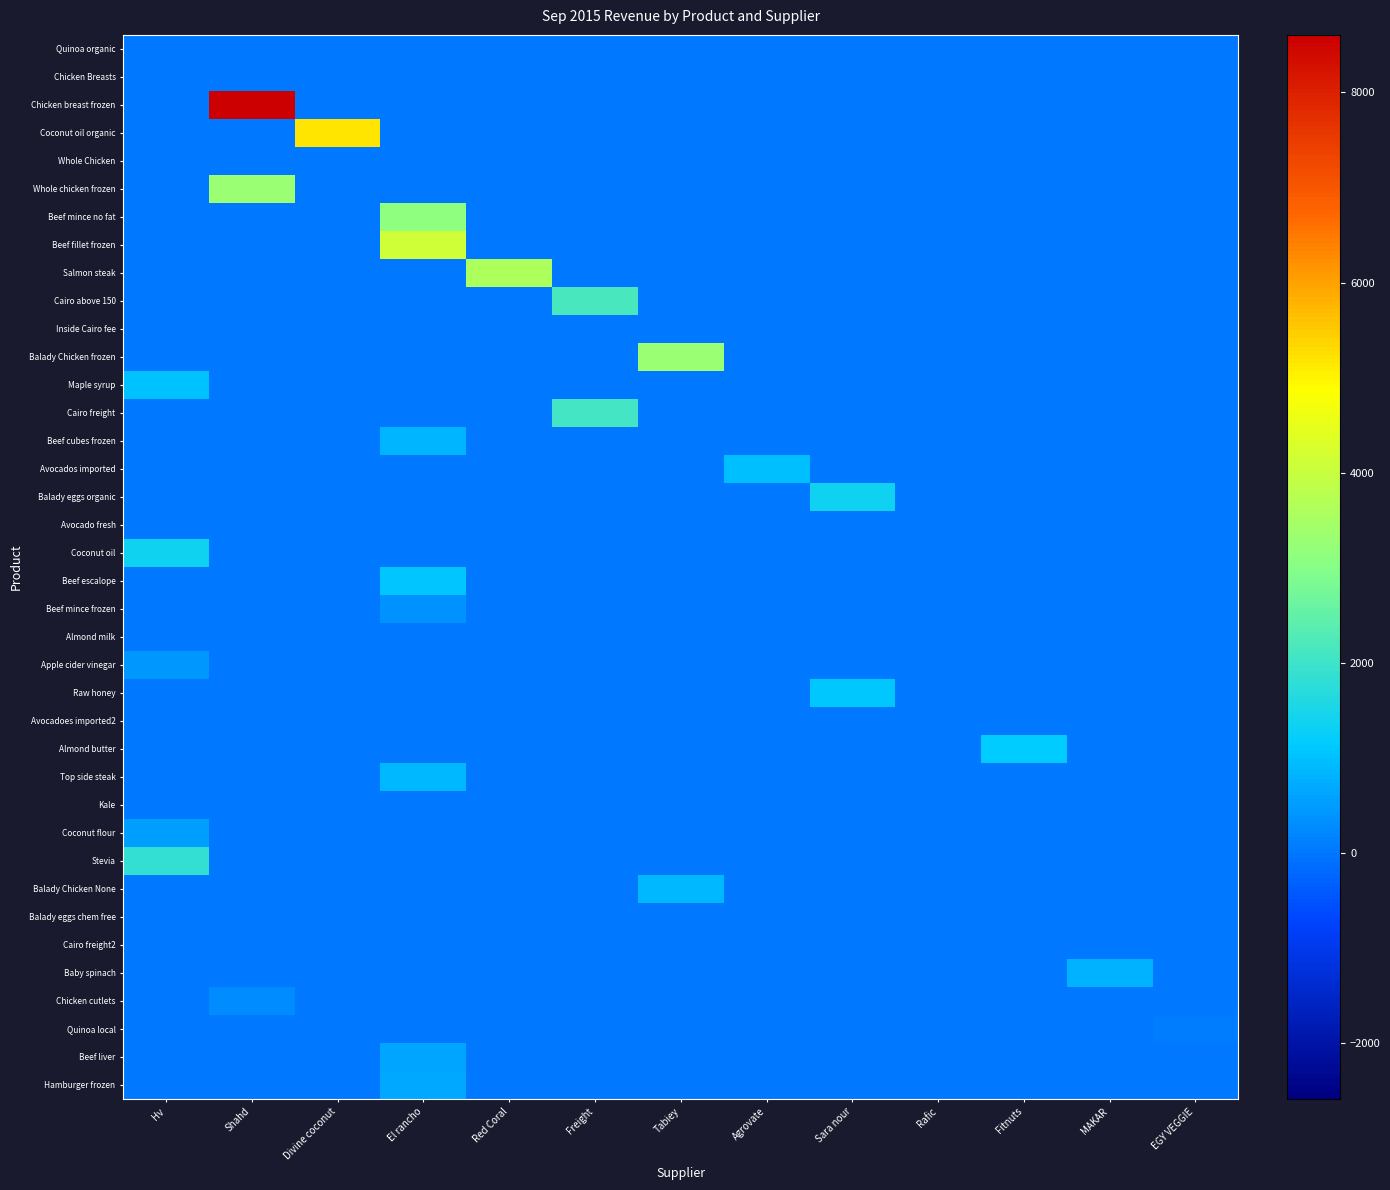

Which has a higher value, Fitnuts or Sara nour?

Fitnuts